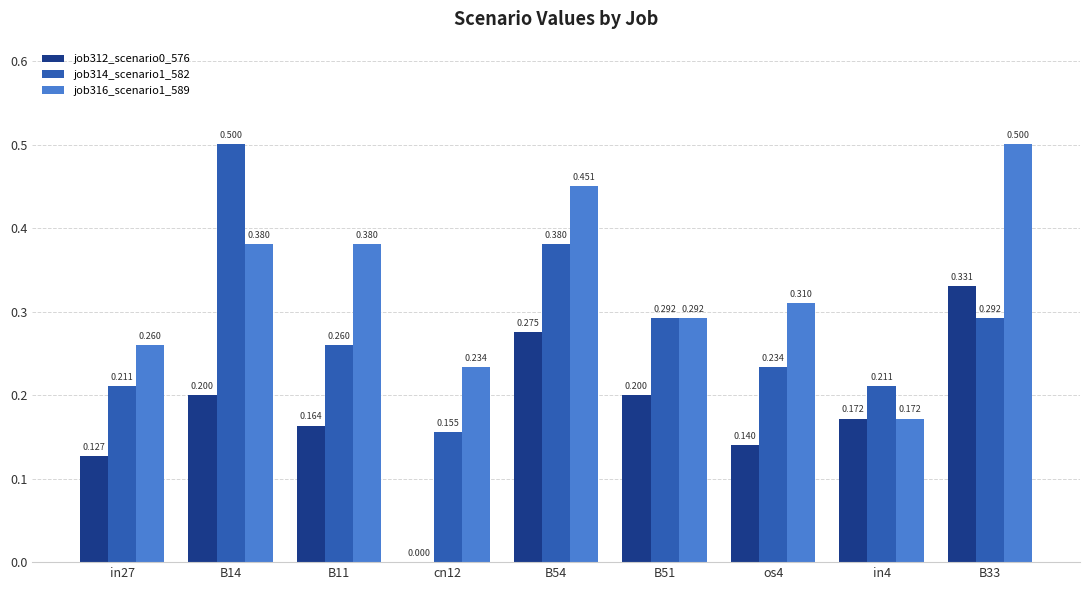

Is the value of job312_scenario0_576 at os4 greater than the value of job316_scenario1_589 at B51?

No